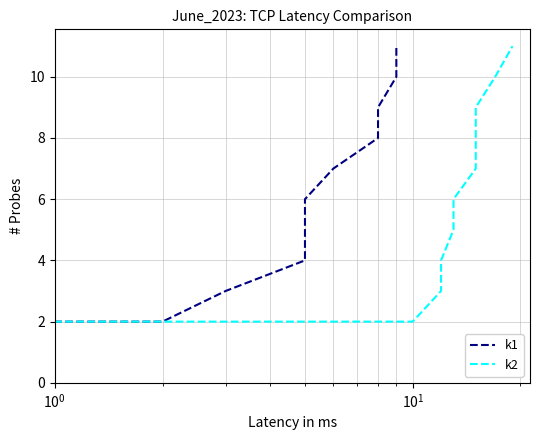

True or false: k1 has more than 1 interior local peaks.

False